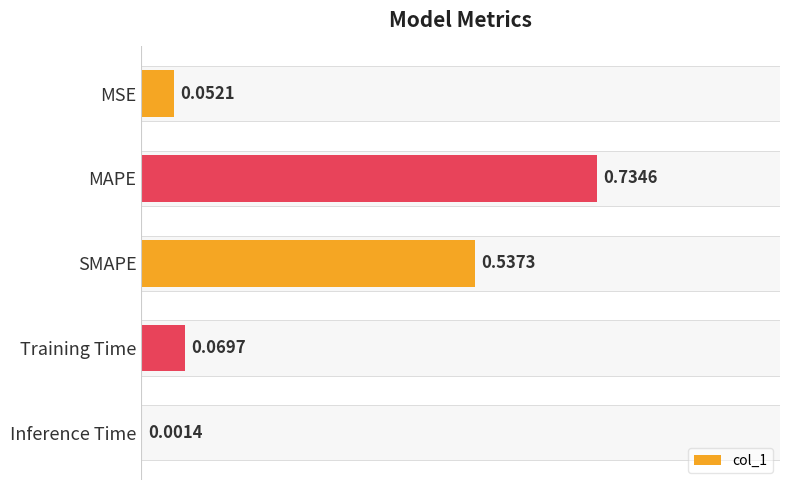

At which label is the value closest to 0?

Inference Time